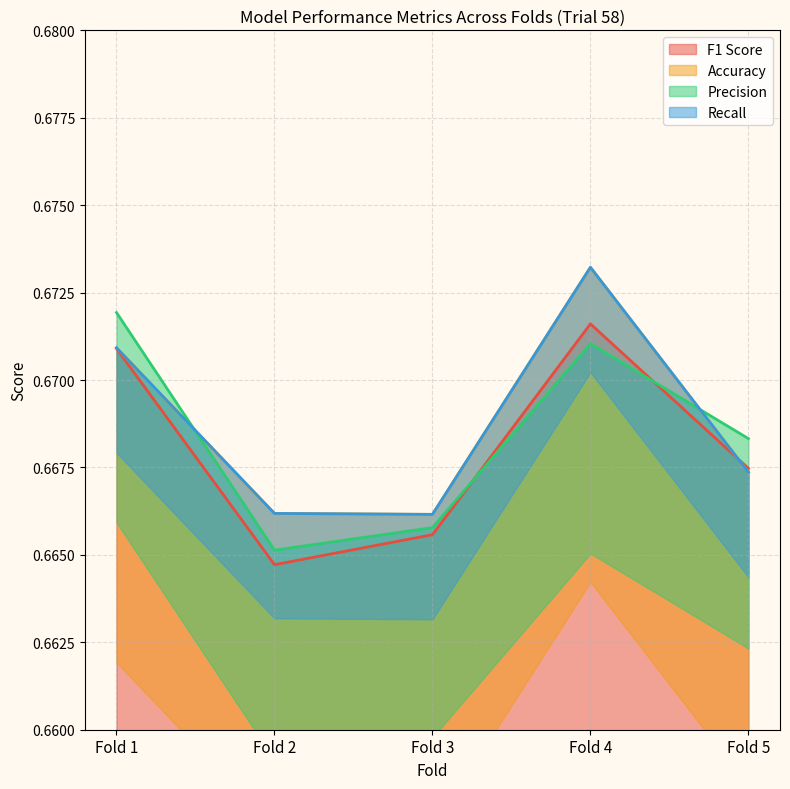

Reading right to left, transcribe all the data shown in this chart.

F1 Score: Fold 5=0.7	Fold 4=0.7	Fold 3=0.7	Fold 2=0.7	Fold 1=0.7
Accuracy: Fold 5=0.7	Fold 4=0.7	Fold 3=0.7	Fold 2=0.7	Fold 1=0.7
Precision: Fold 5=0.7	Fold 4=0.7	Fold 3=0.7	Fold 2=0.7	Fold 1=0.7
Recall: Fold 5=0.7	Fold 4=0.7	Fold 3=0.7	Fold 2=0.7	Fold 1=0.7